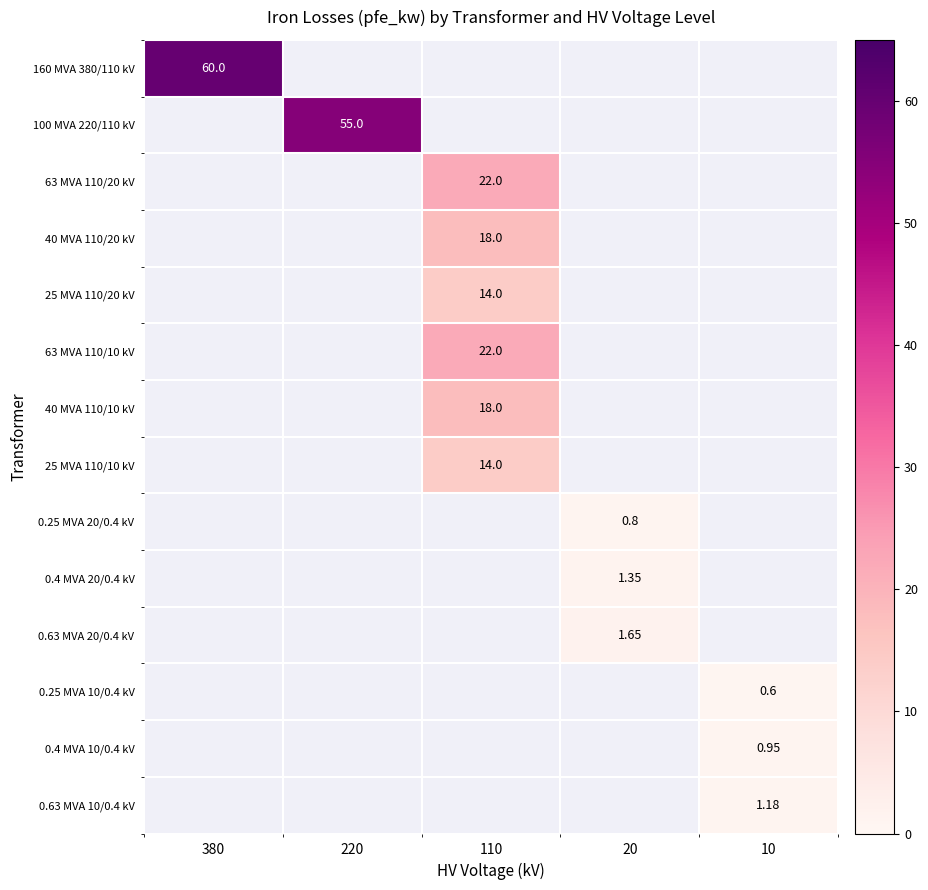

What is the minimum value shown in the chart?

0.6